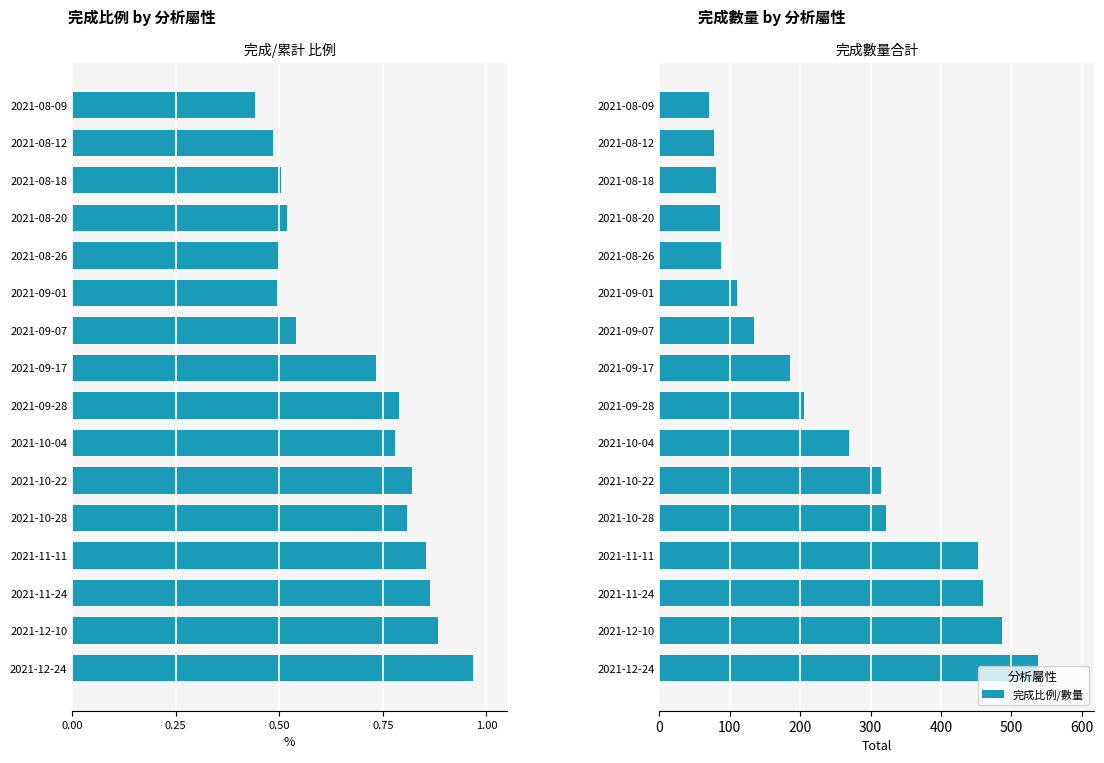

What is the maximum value for 完成比例?

1.0